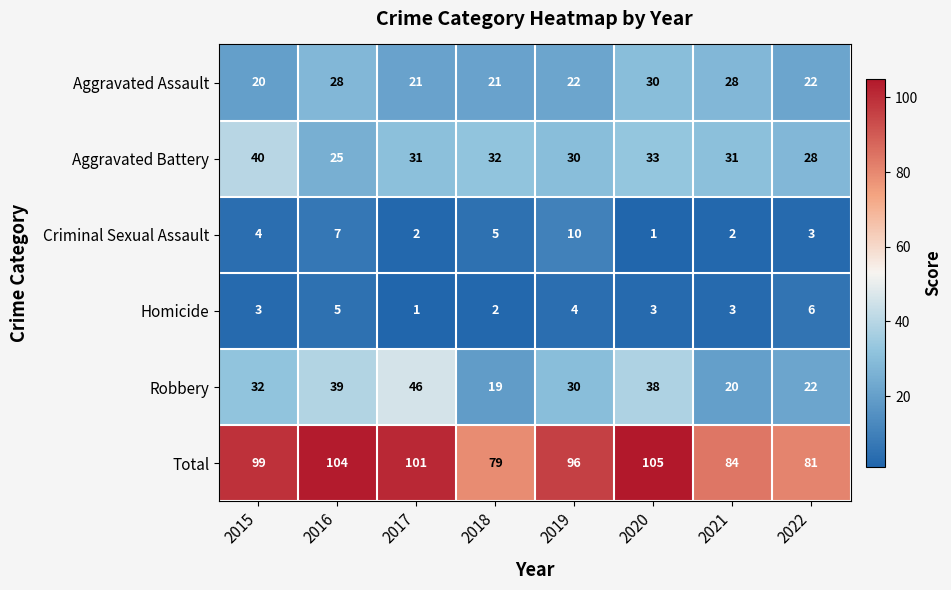

True or false: Total has a value of 54 at 2022.

False